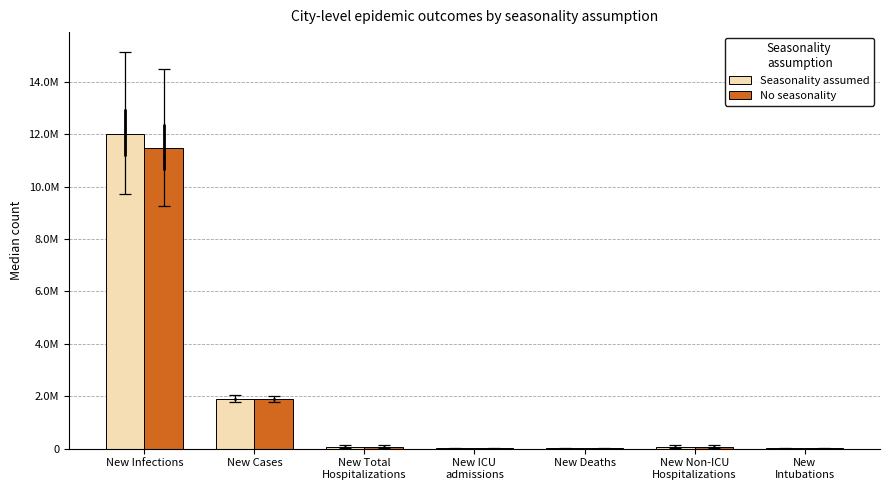

Which series changed the most between New Infections and New Total
Hospitalizations?

Seasonality assumed